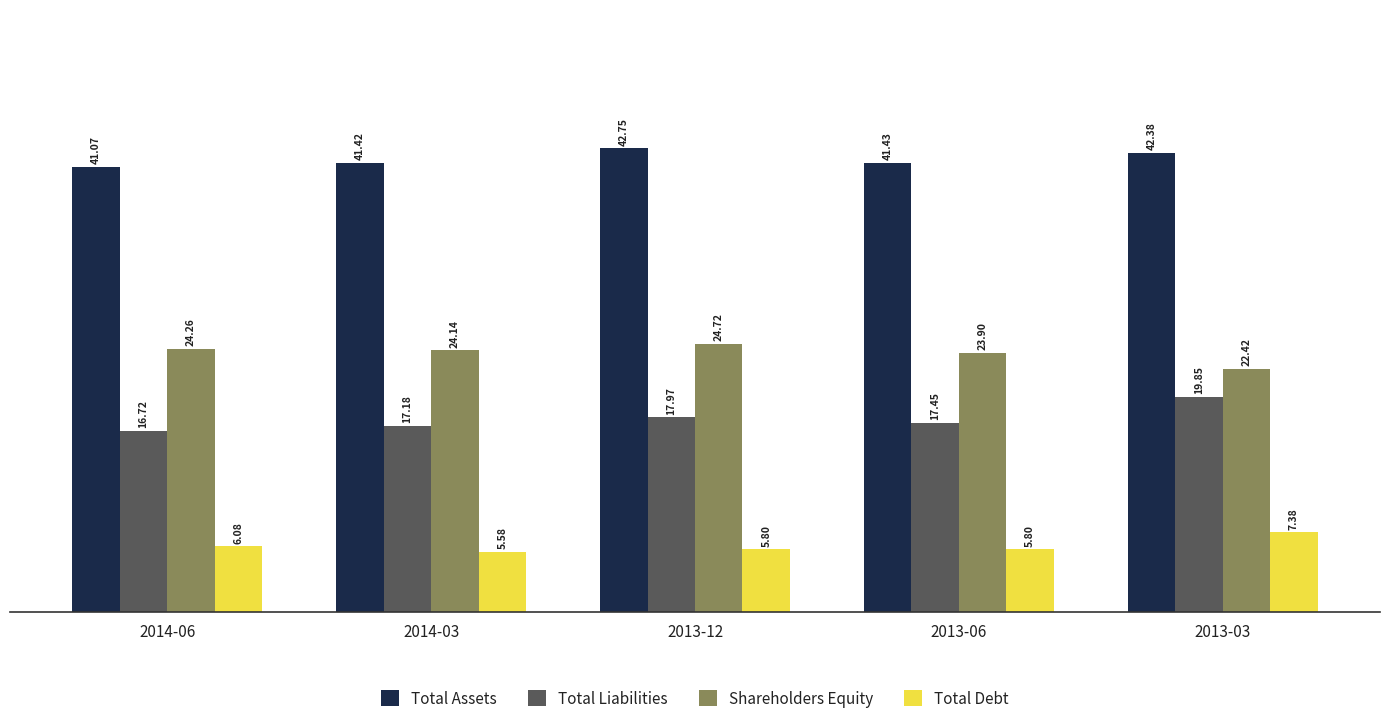

True or false: Total Debt has a value of 3.6 at 2013-06.

False